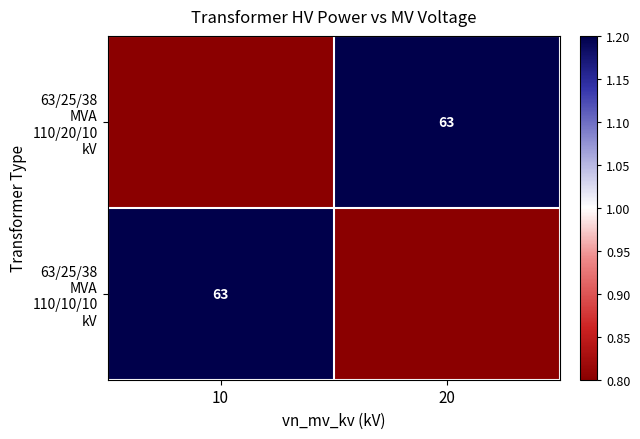

Rank the categories by 63/25/38 MVA 110/10/10 kV value from lowest to highest.

20, 10